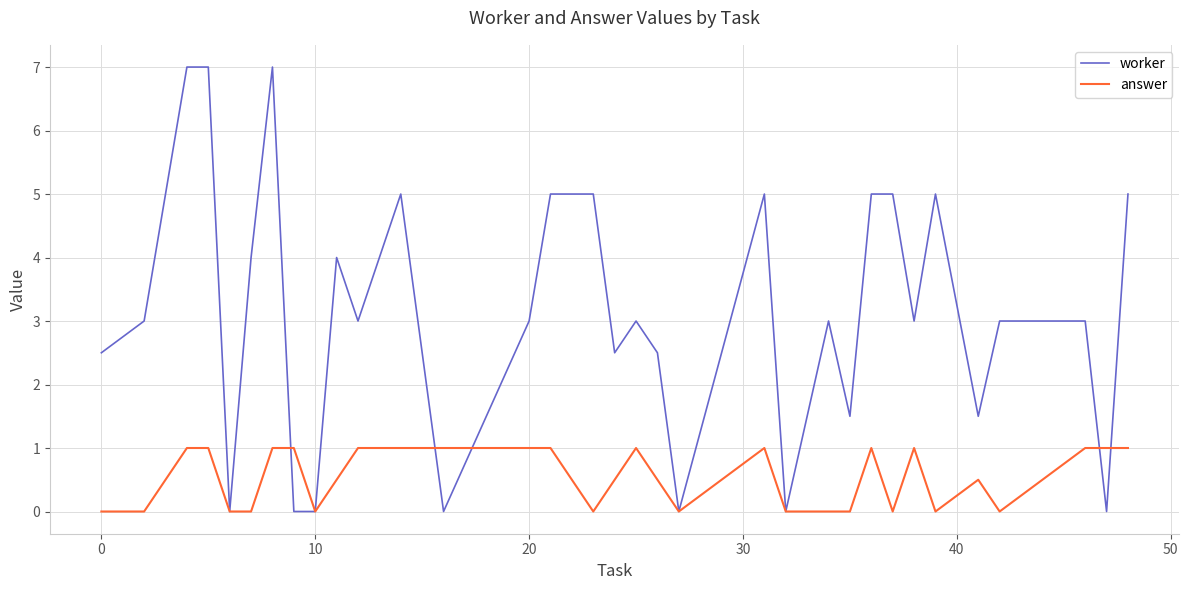

What is the maximum value for answer?

1.0